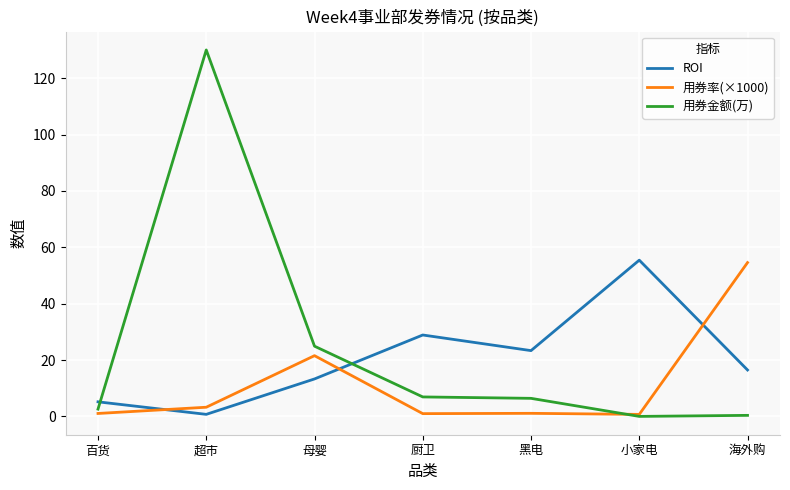

How many lines are shown in the chart?

3